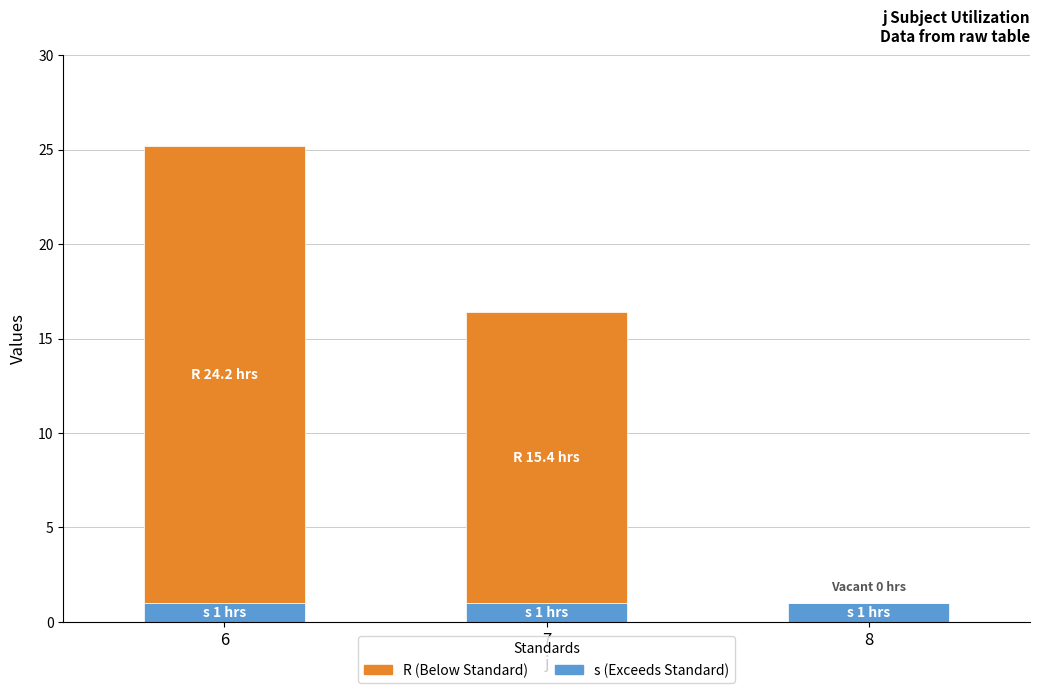

At which category is the sum across all series the highest?

6